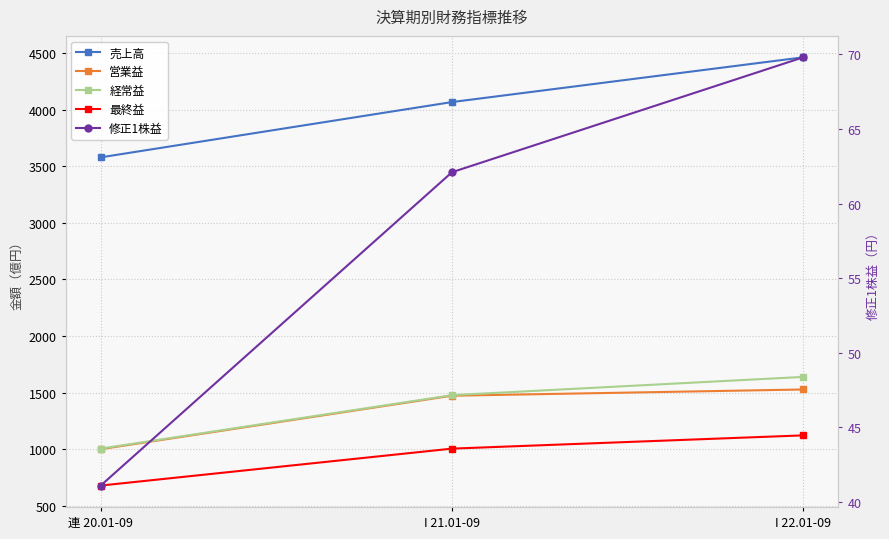

What is the approximate value of 営業益 at 連 20.01-09?

1002.0